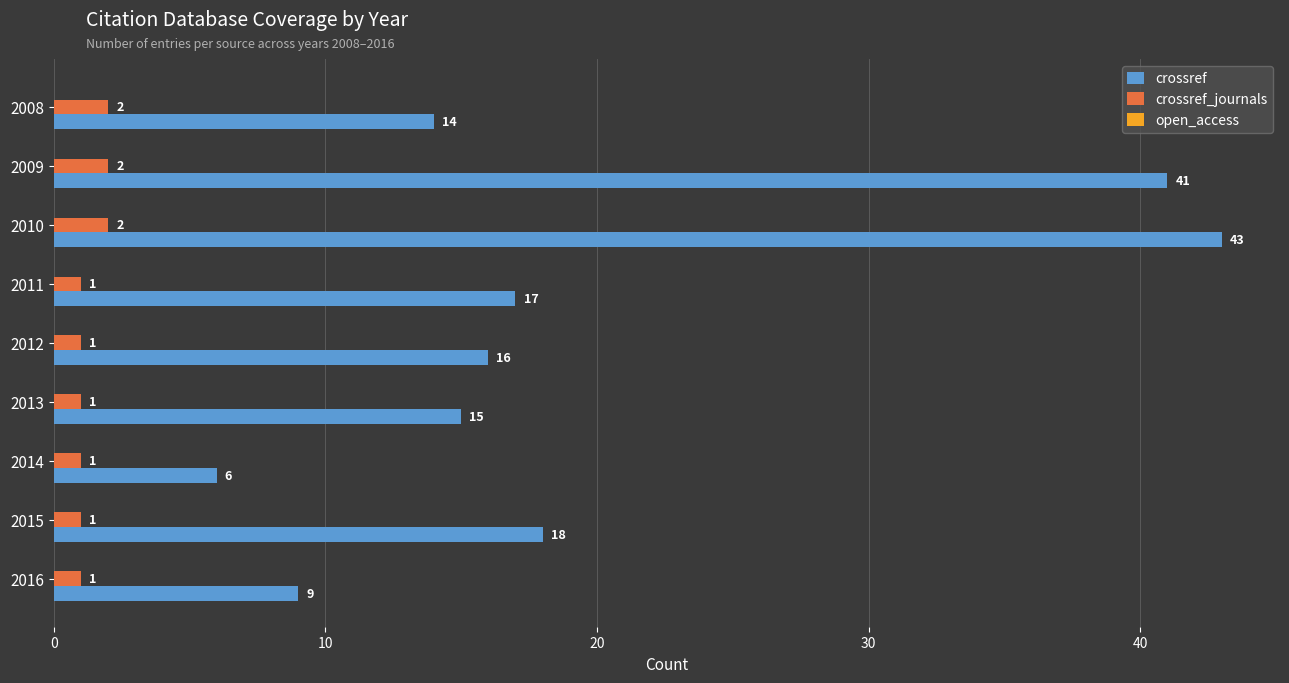

What is the maximum value shown in the chart?

43